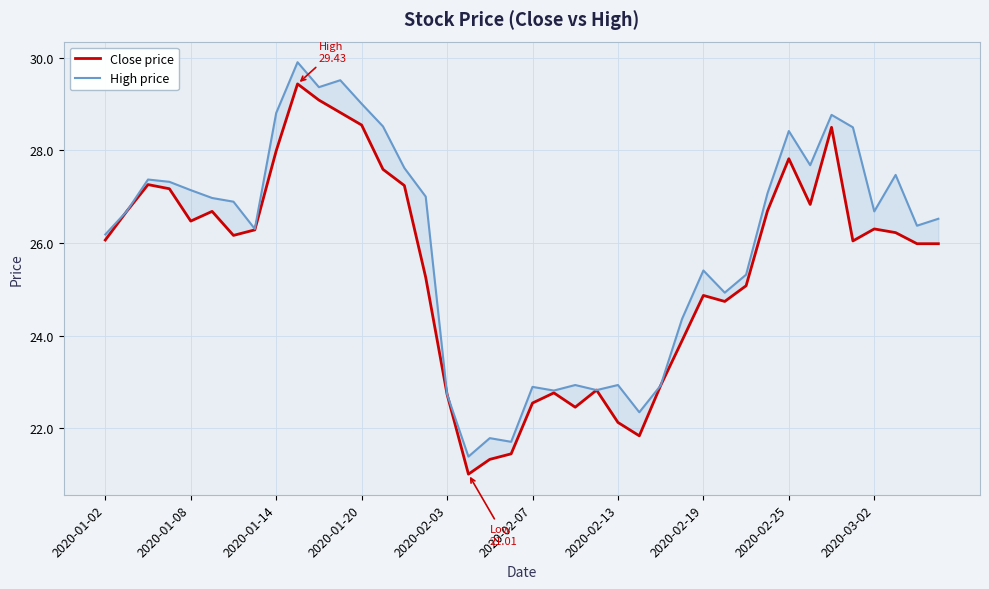

The value of Close price at 2020-03-02 is 13.3. True or false?

False